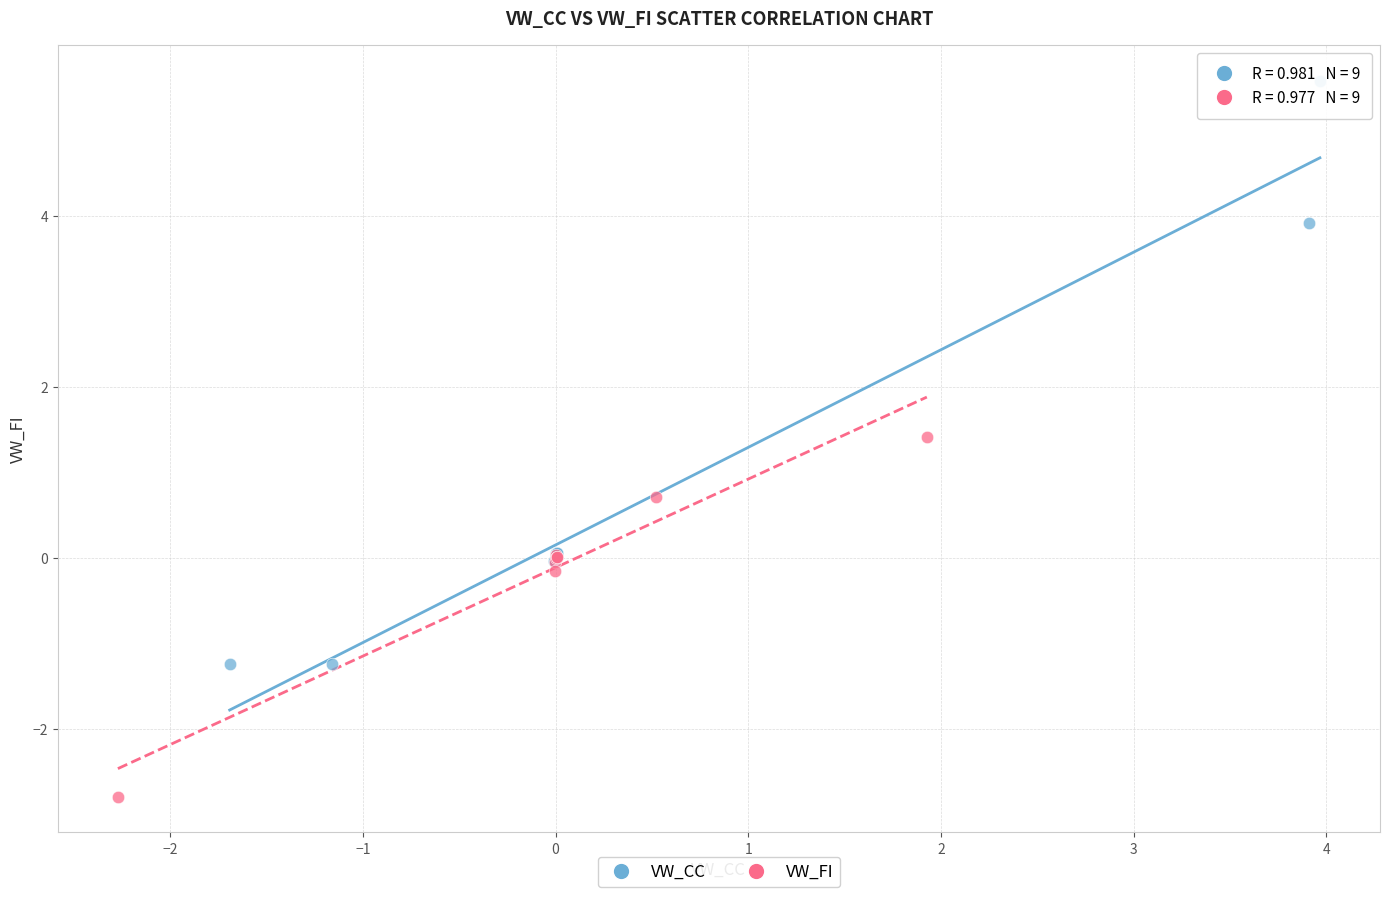

Which series reaches the minimum Y coordinate?

VW_FI